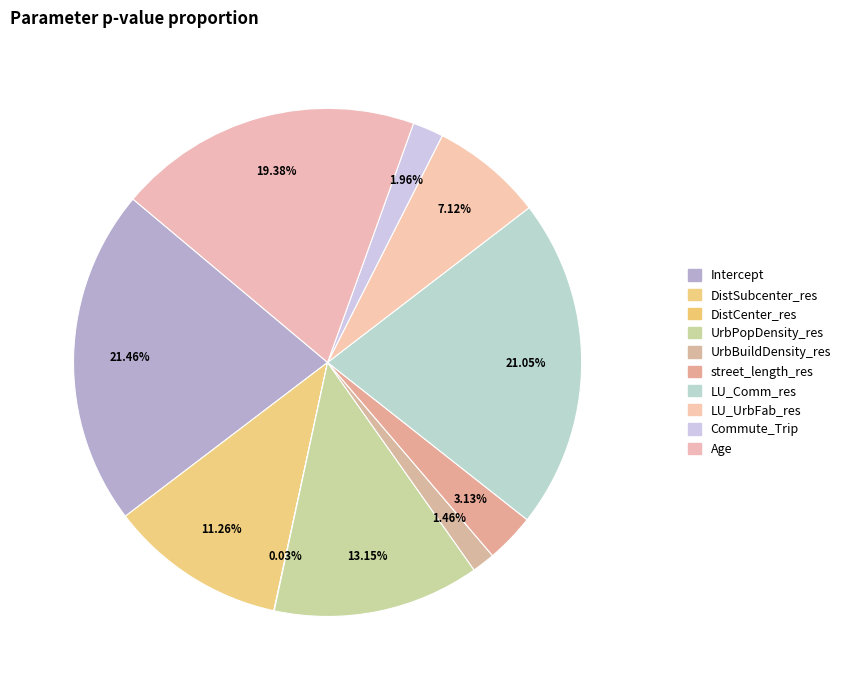

How many slices are in this pie chart?

10